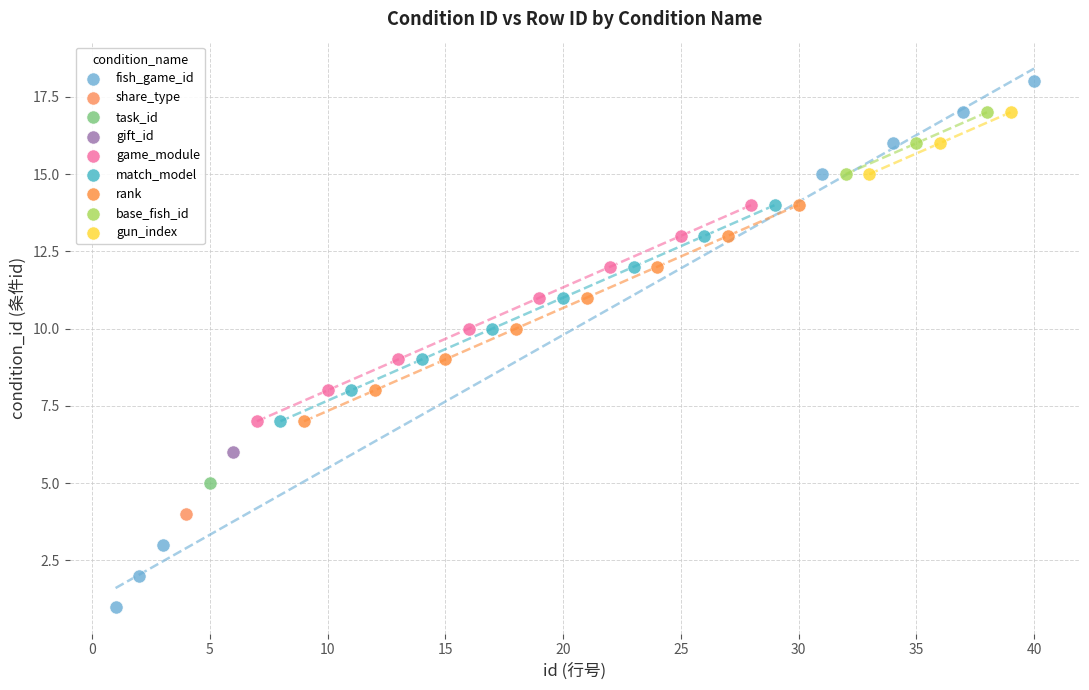

Which series contains the highest Y value?

fish_game_id